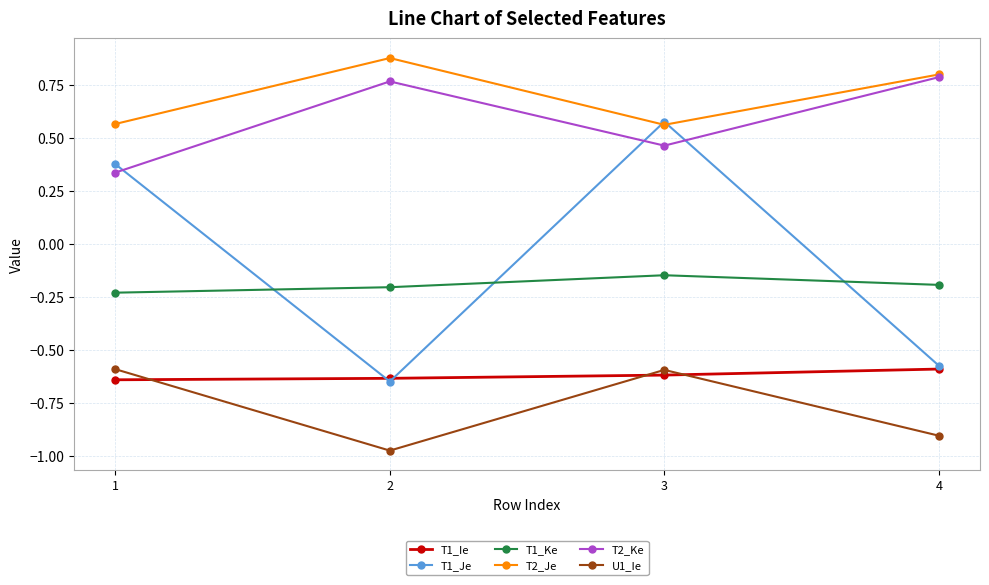

The T1_Ie series shows -1.0 at 1. True or false?

False